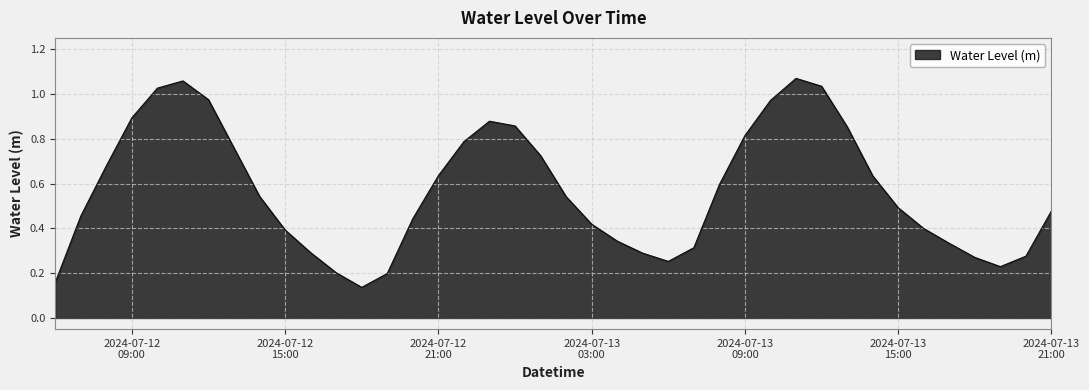

How many lines are shown in the chart?

1